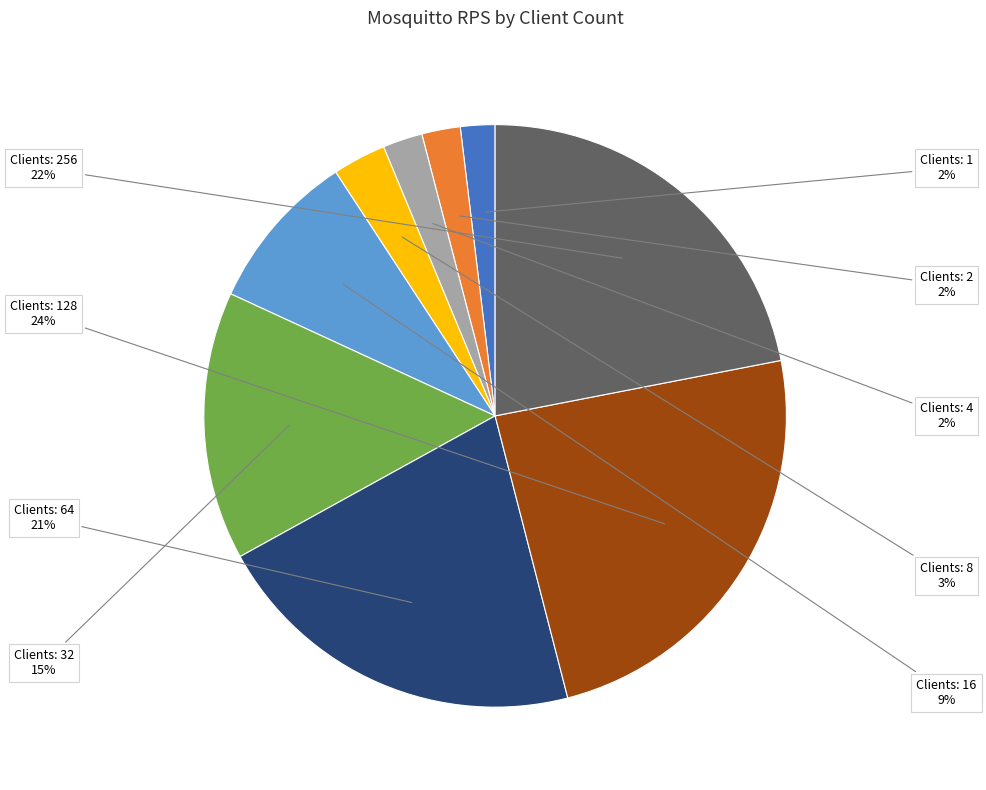

How many segments does this pie chart have?

9